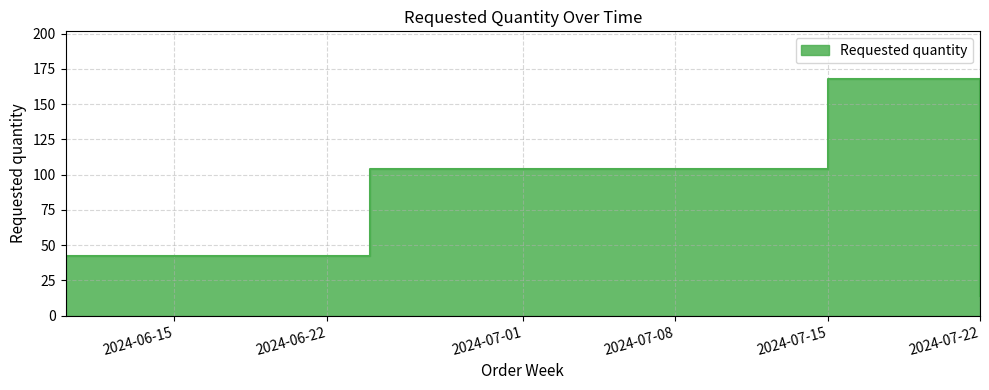

What is the approximate value at 2024-07-15, to the nearest 5?

170